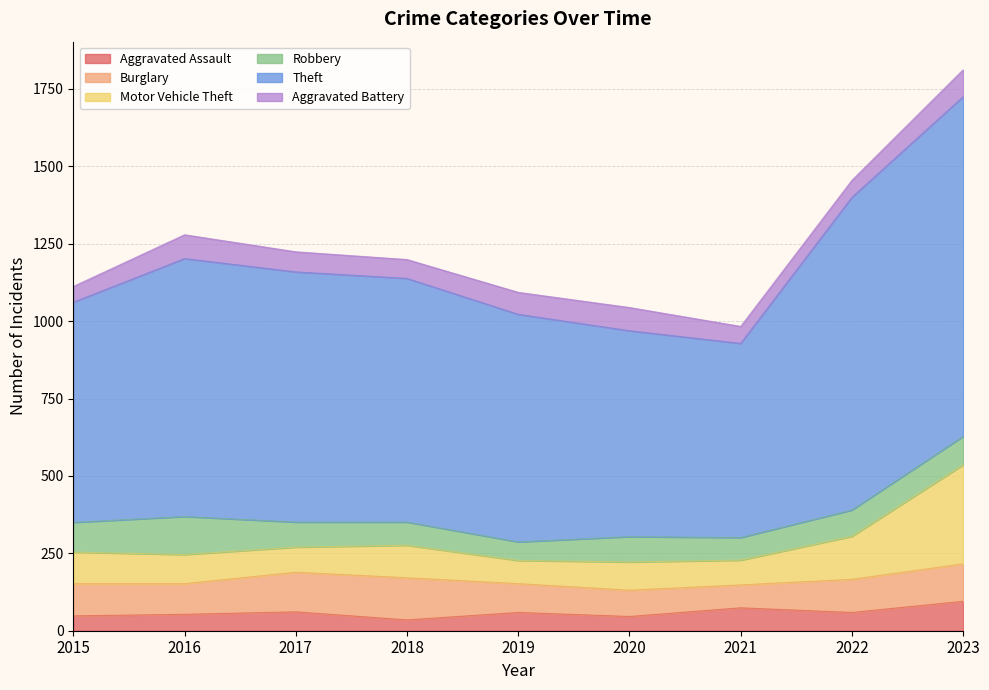

What is the difference between the Robbery values at 2023 and 2016?

31